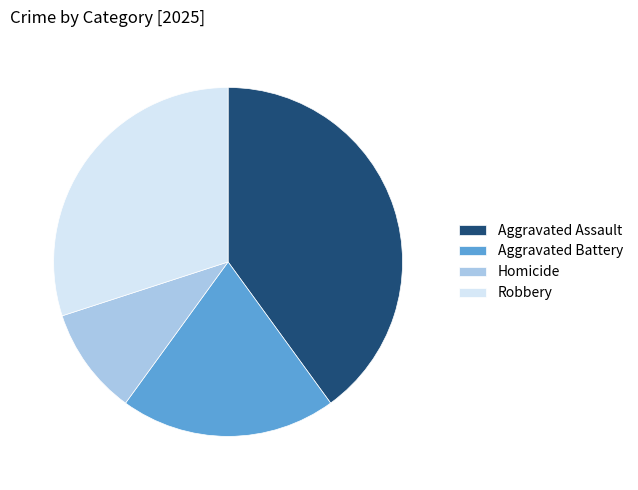

Which slice is the smallest?

Homicide